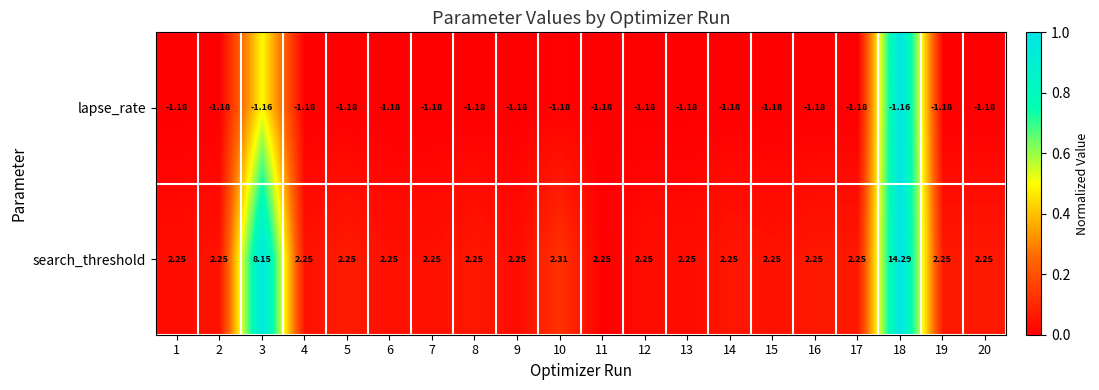

Which series has the largest range (max minus min)?

search_threshold